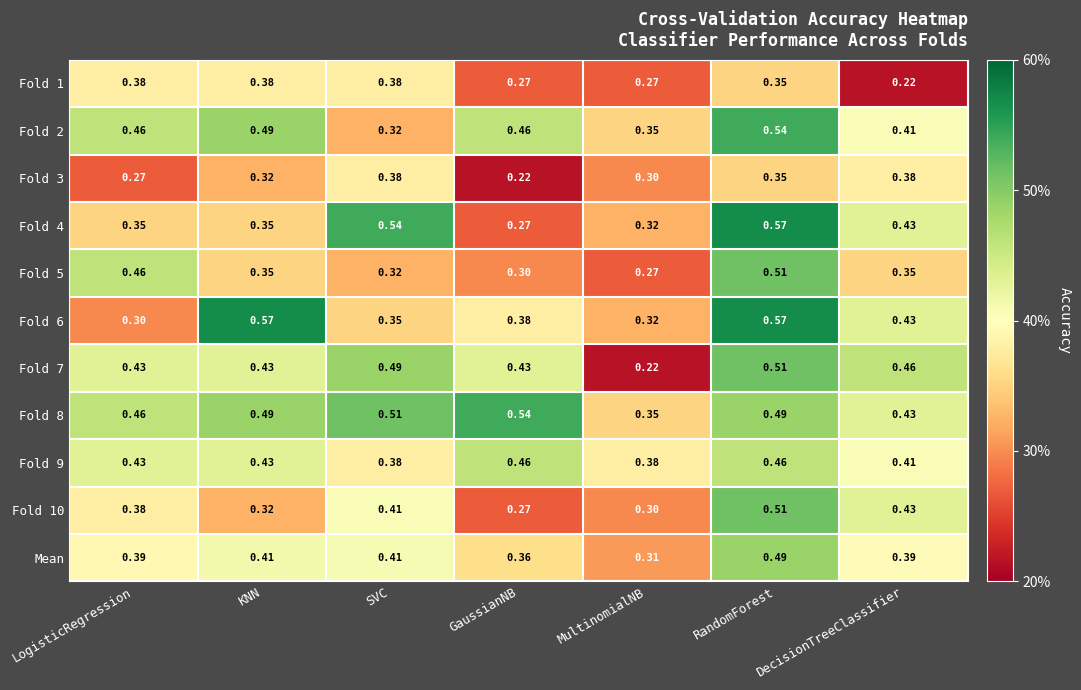

Where is Fold 10 nearest to the value 0?

GaussianNB